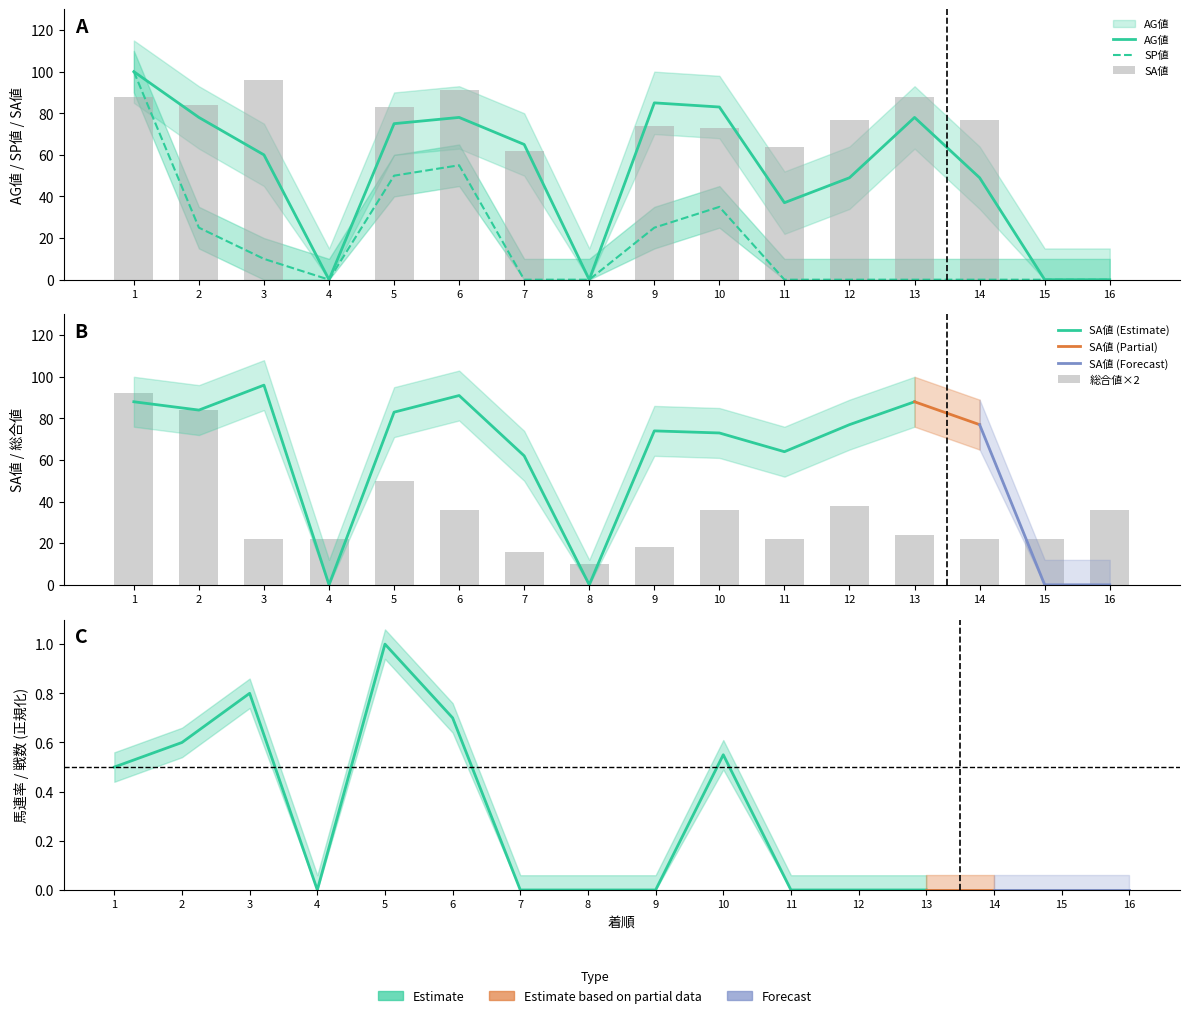

Which series has the widest spread of values?

SP値